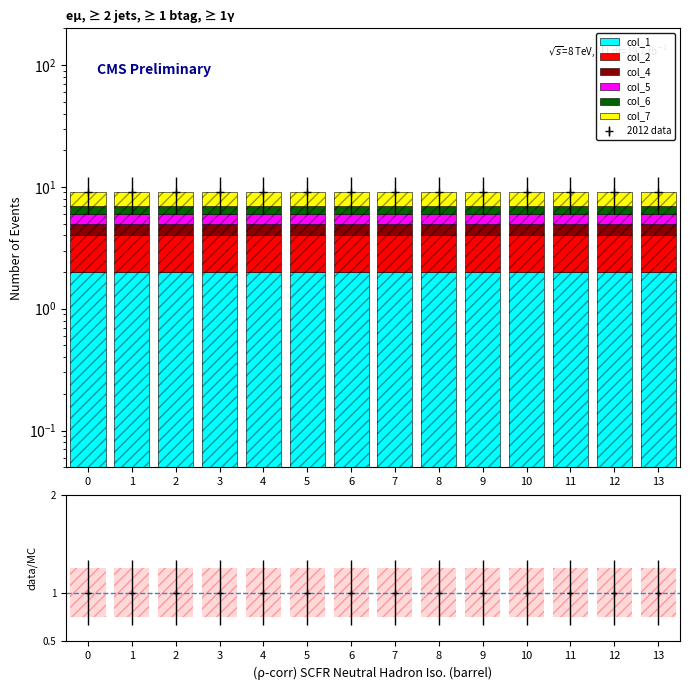

How many data points does each series have?

14